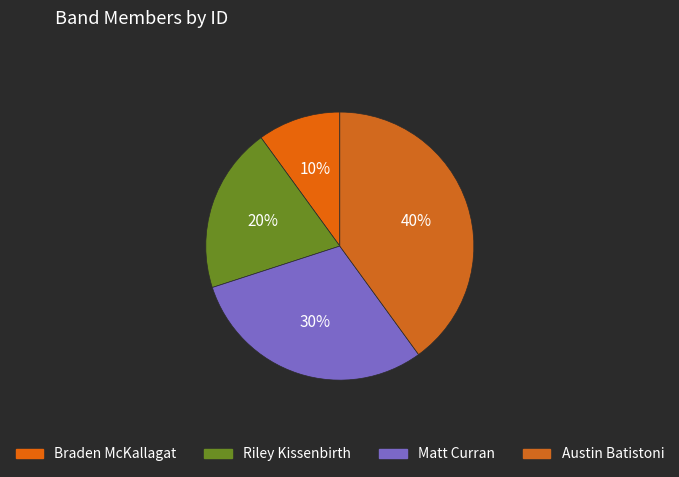

How much of the chart is everything except Austin Batistoni?

60.0%